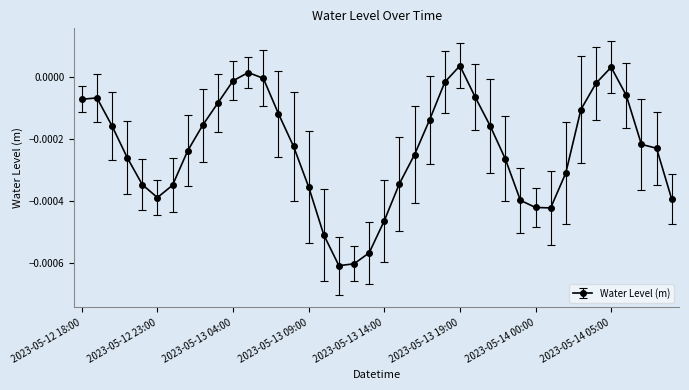

True or false: there are more than 0 points higher than both neighbors.

True